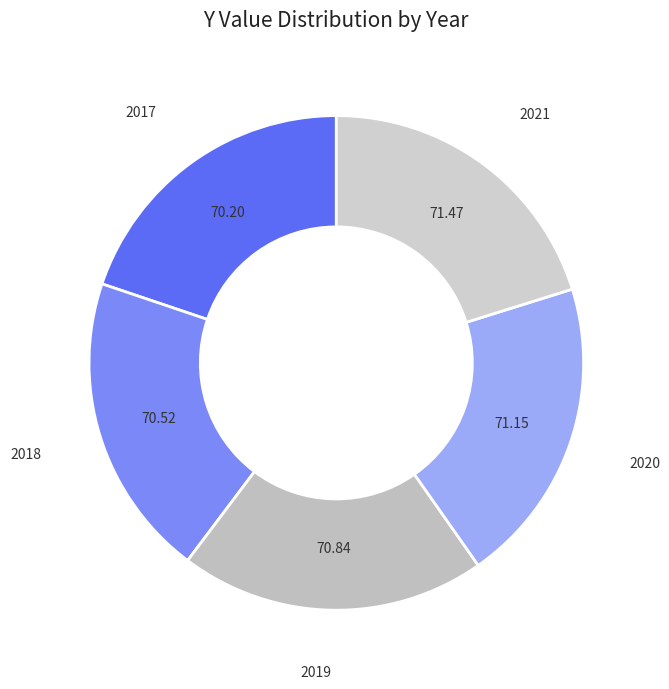

Is there a majority slice in this chart?

No